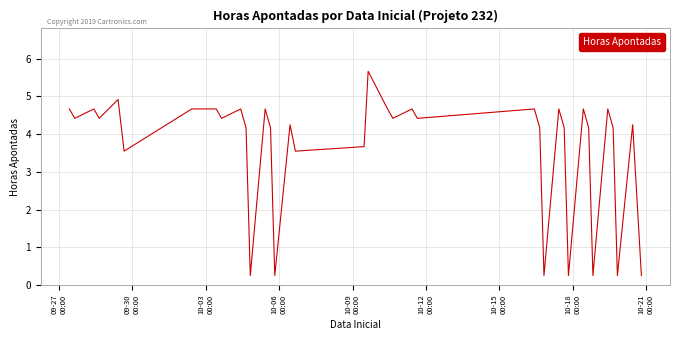

What is the difference between the maximum and minimum values?

5.4